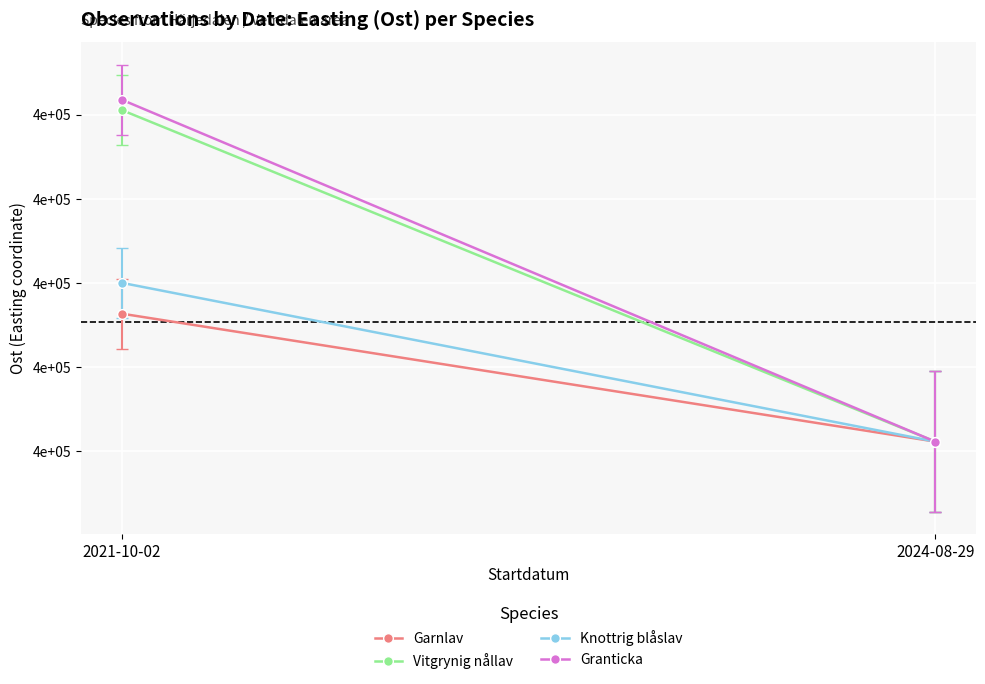

How many distinct data groups are displayed?

4